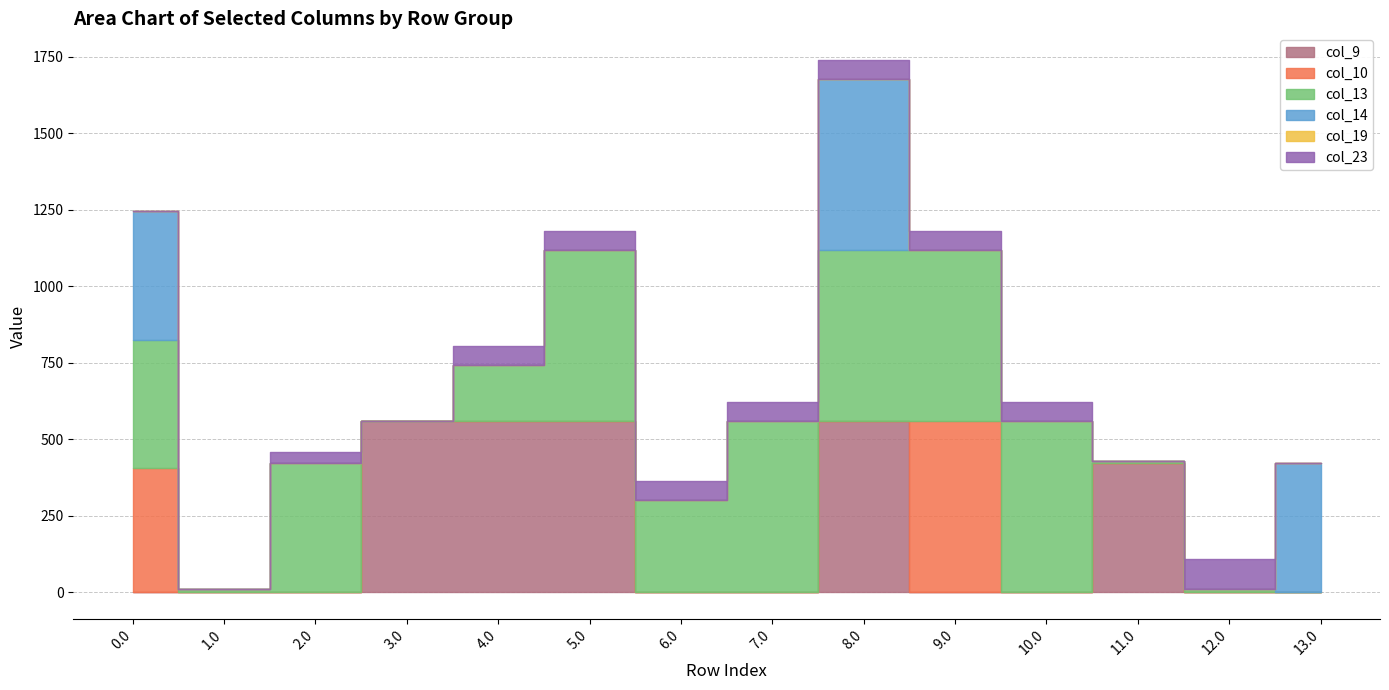

Rank the categories by col_19 value from highest to lowest.

0.0, 1.0, 2.0, 3.0, 4.0, 5.0, 6.0, 7.0, 8.0, 9.0, 10.0, 11.0, 12.0, 13.0